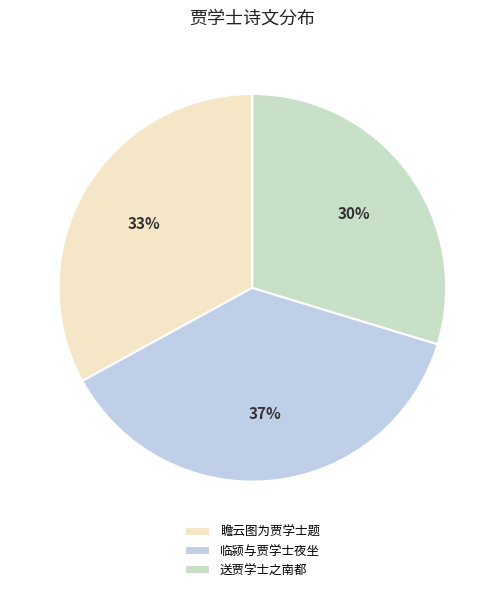

Which has a higher value, 临颍与贾学士夜坐 or 送贾学士之南都?

临颍与贾学士夜坐